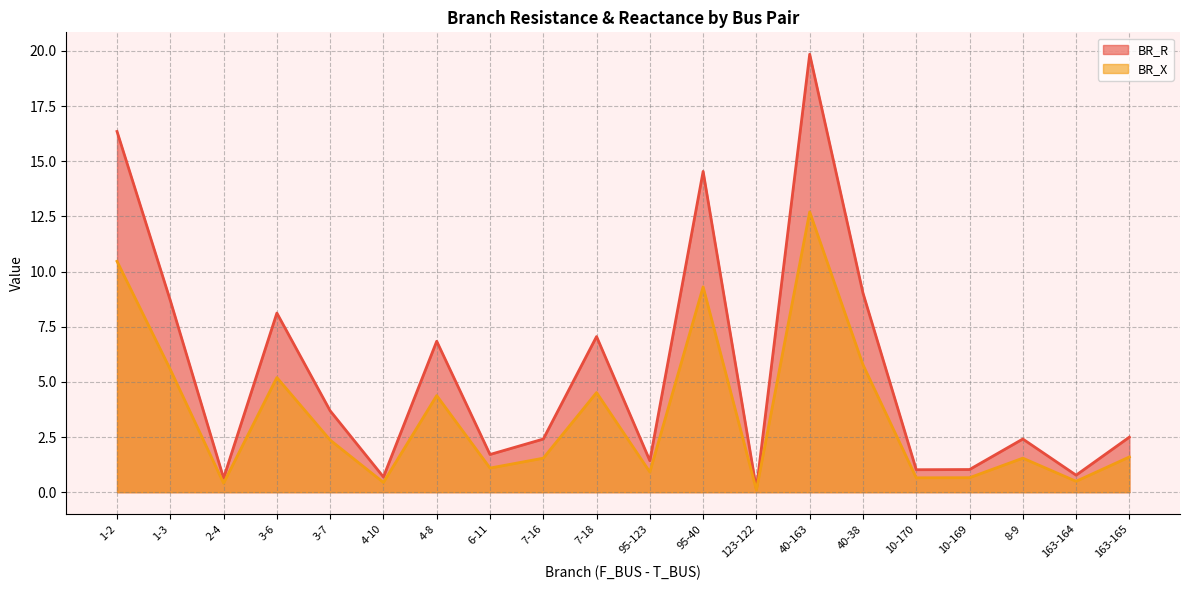

Which series has the largest range (max minus min)?

BR_R